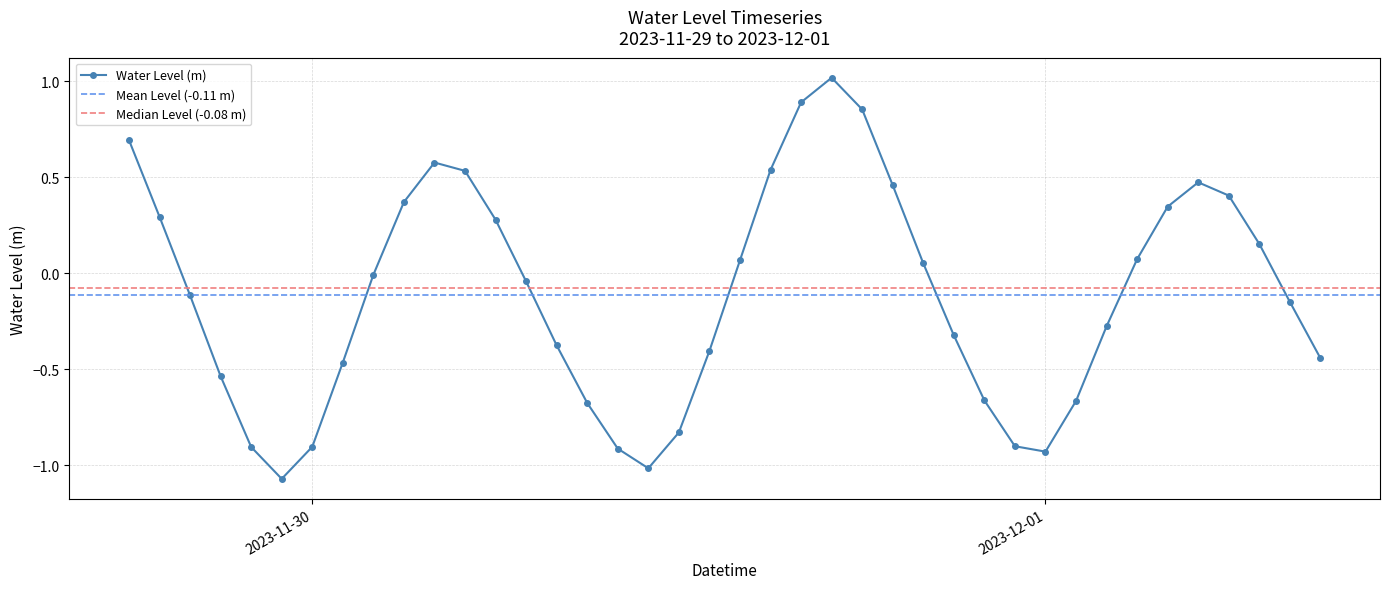

In Water Level (m), how many points are higher than both neighbors (excluding endpoints)?

3